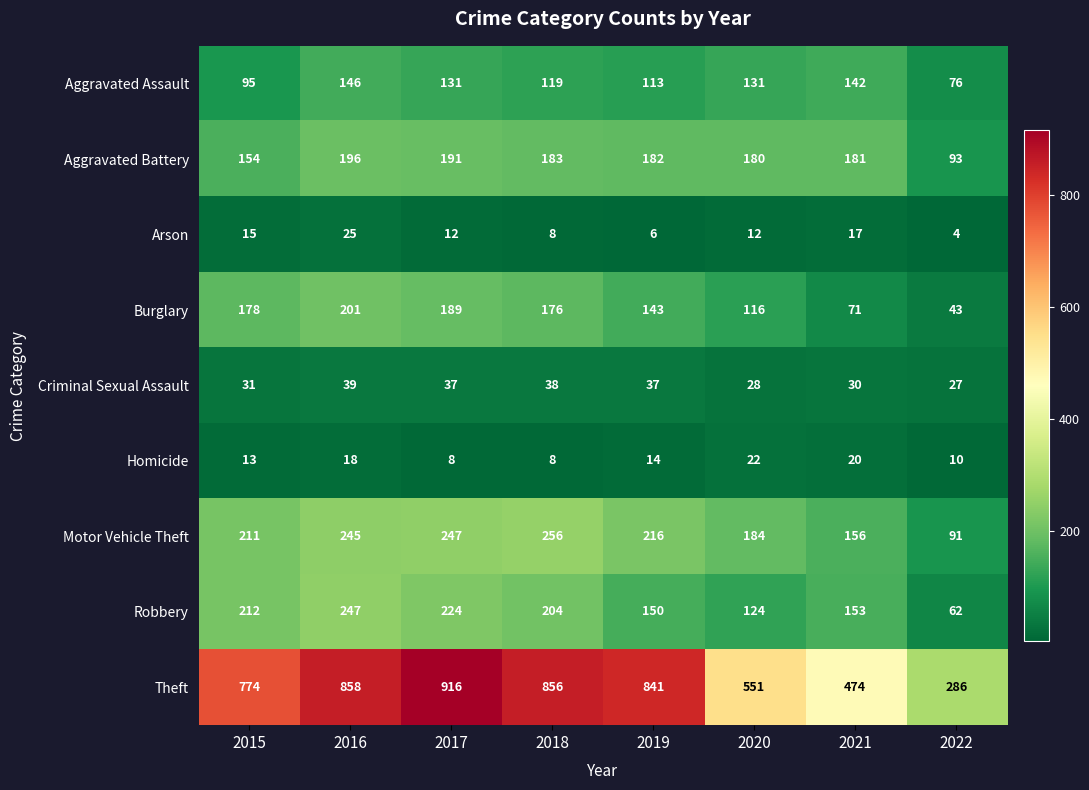

At 2021, list the series in order from smallest to largest.

Arson, Homicide, Criminal Sexual Assault, Burglary, Aggravated Assault, Robbery, Motor Vehicle Theft, Aggravated Battery, Theft